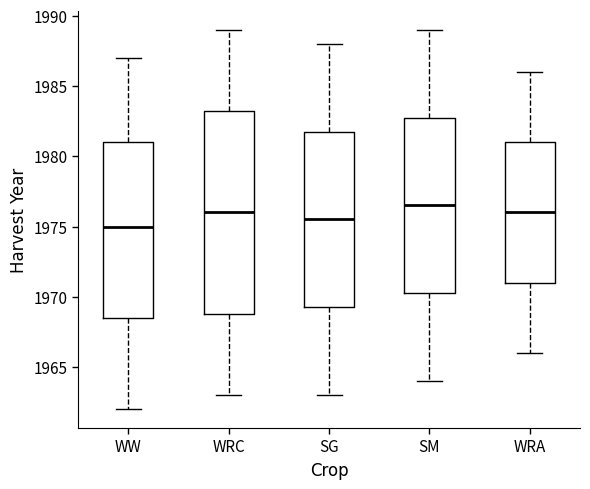

Which box has the highest median line?

SM